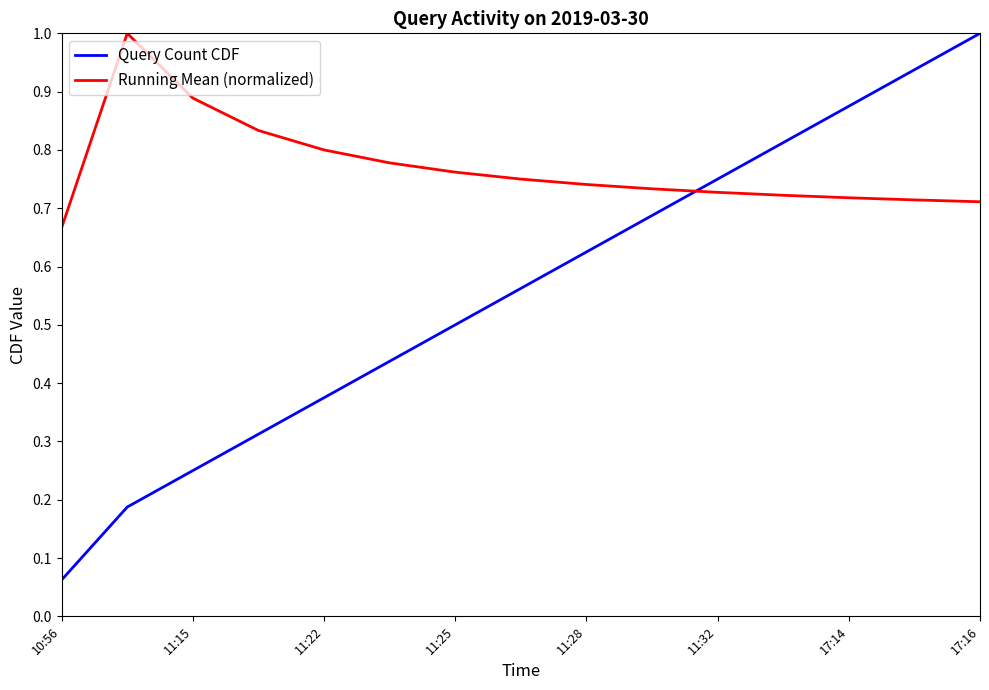

Count the Running Mean (normalized) values in the range 0 to 1.

15